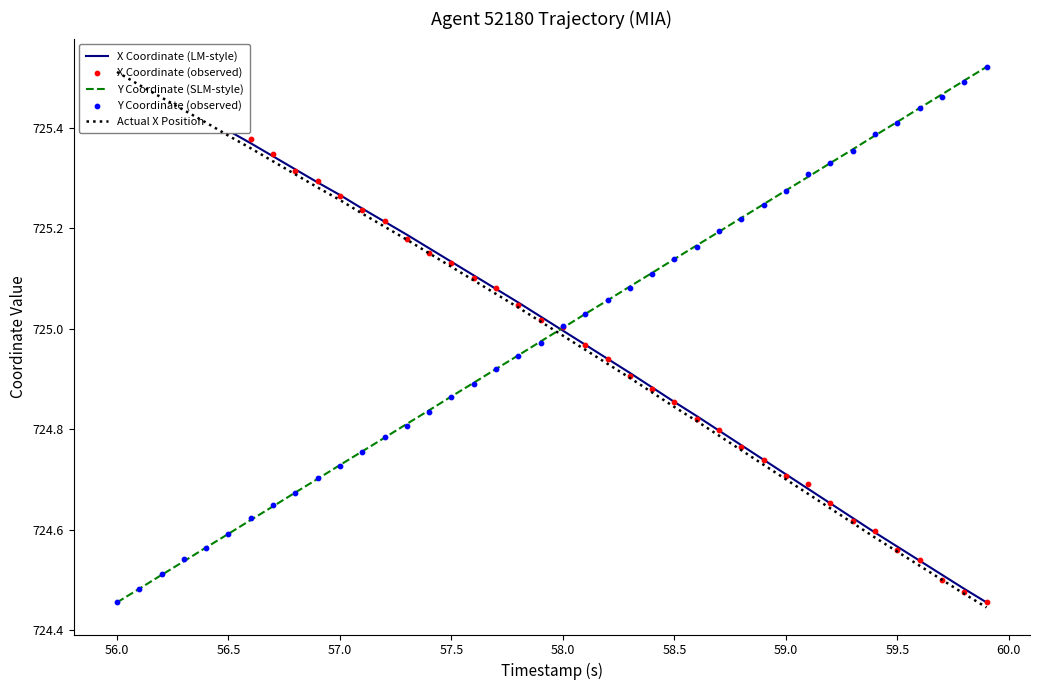

What are all the series names shown in the legend?

X Coordinate (LM-style), Y Coordinate (SLM-style), Actual X Position, X Coordinate (observed), Y Coordinate (observed)